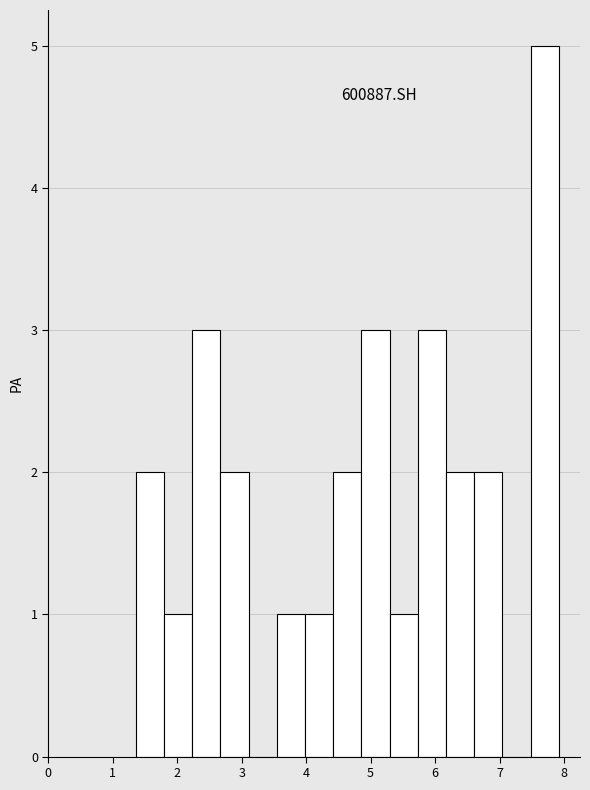

Over which range of the x-axis is the bar tallest?

7.5 to 7.9